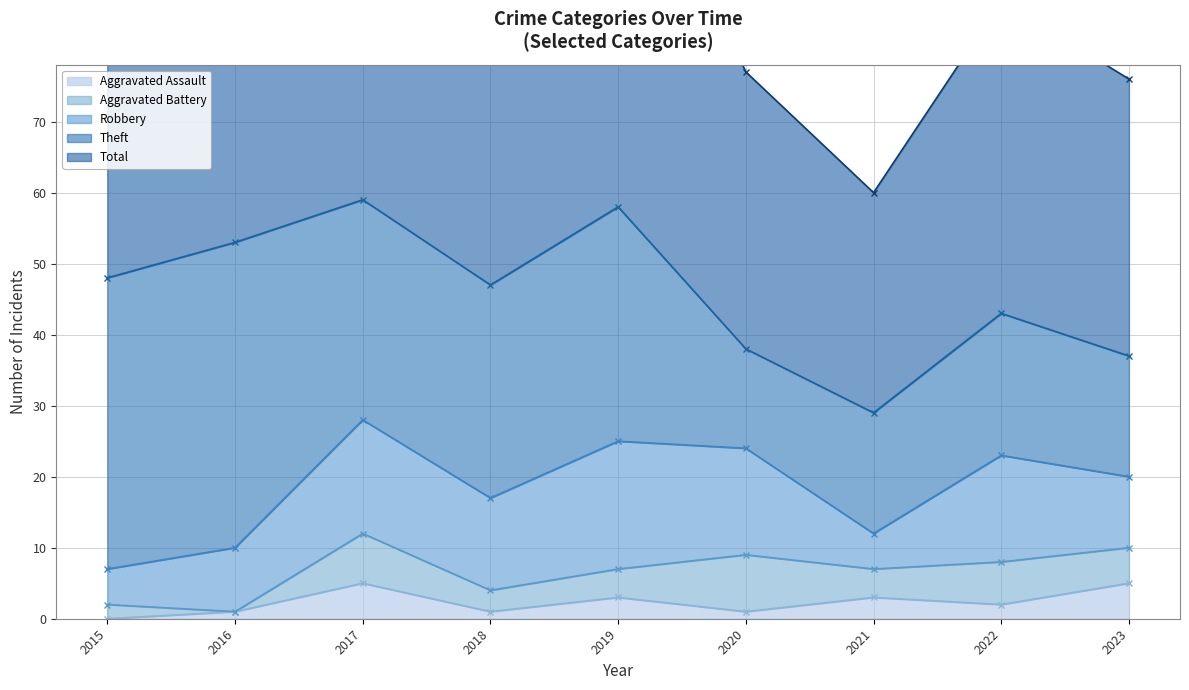

What is the maximum value shown in the chart?

60